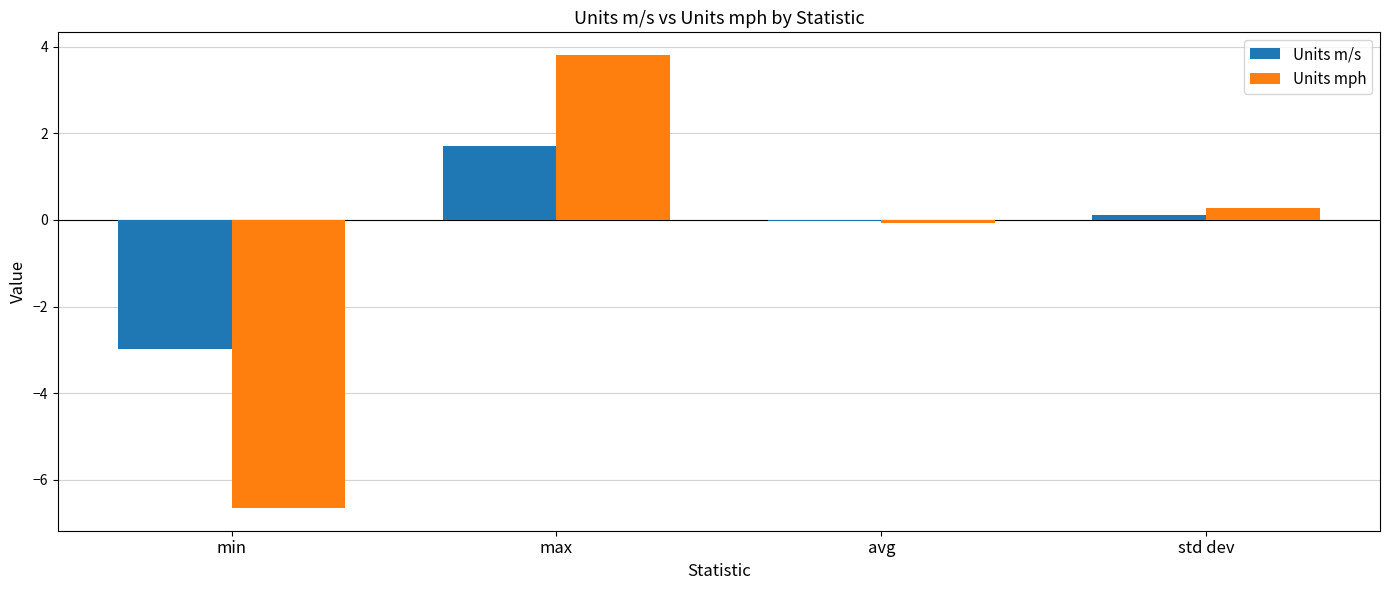

What is the approximate value of Units mph at max?

3.8